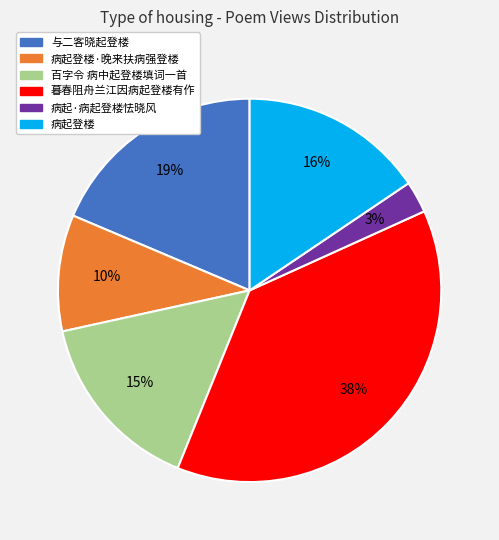

To the nearest percent, what percentage of the pie is 病起·病起登楼怯晓风?

3%